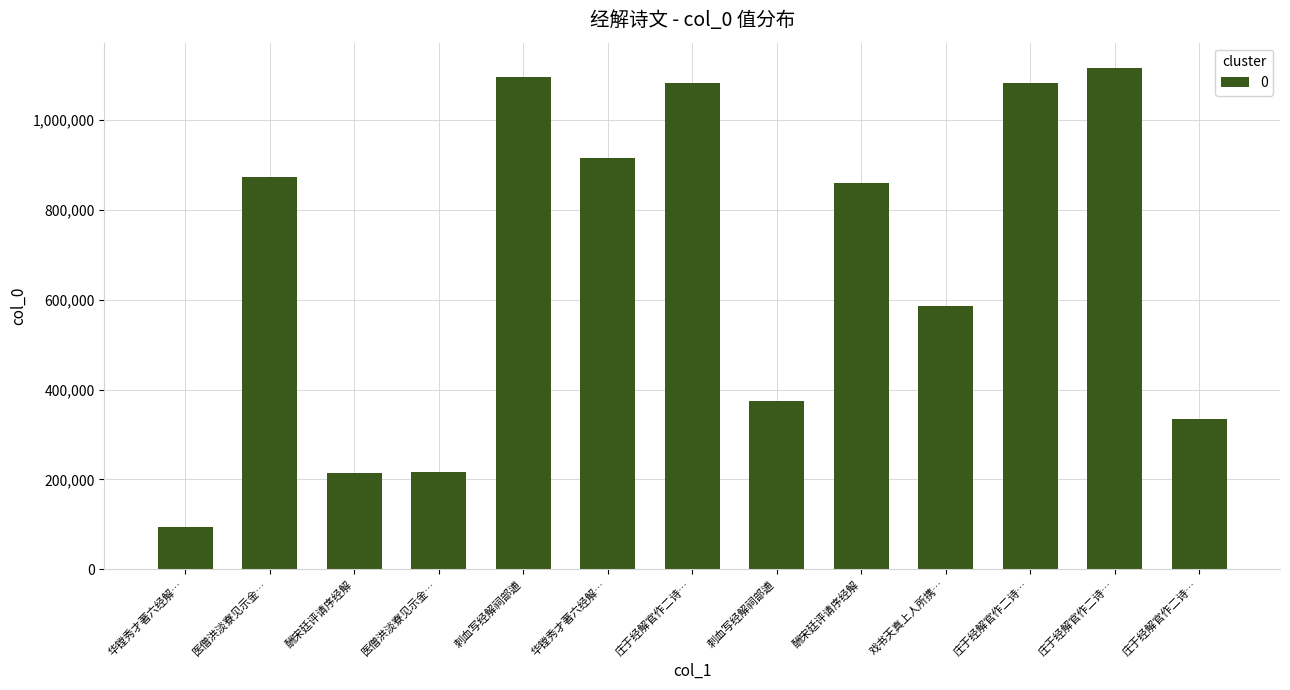

What is the greatest value displayed?

1116194